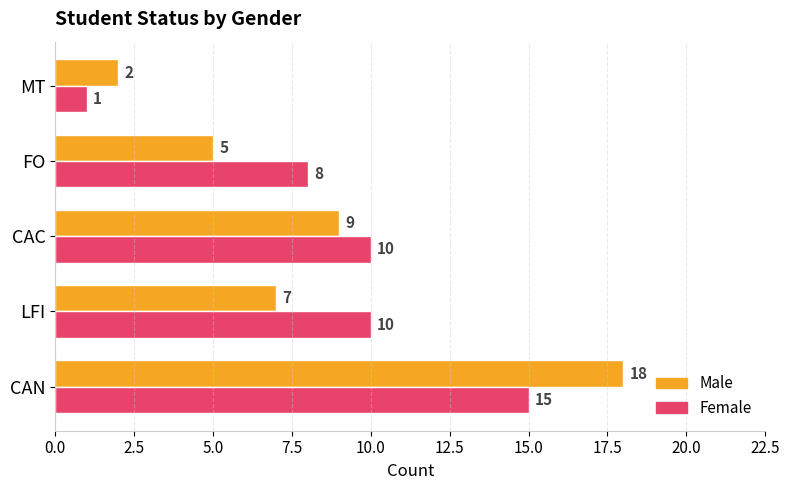

What are all the series names shown in the legend?

Male, Female